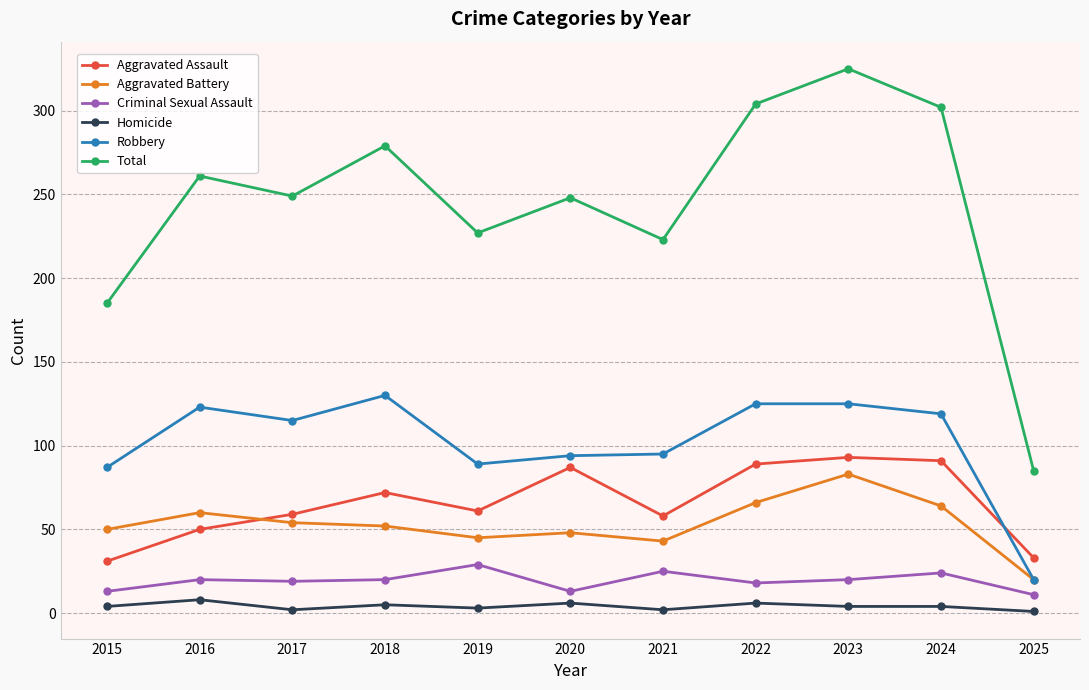

What is the total value across all series at 2023?

650